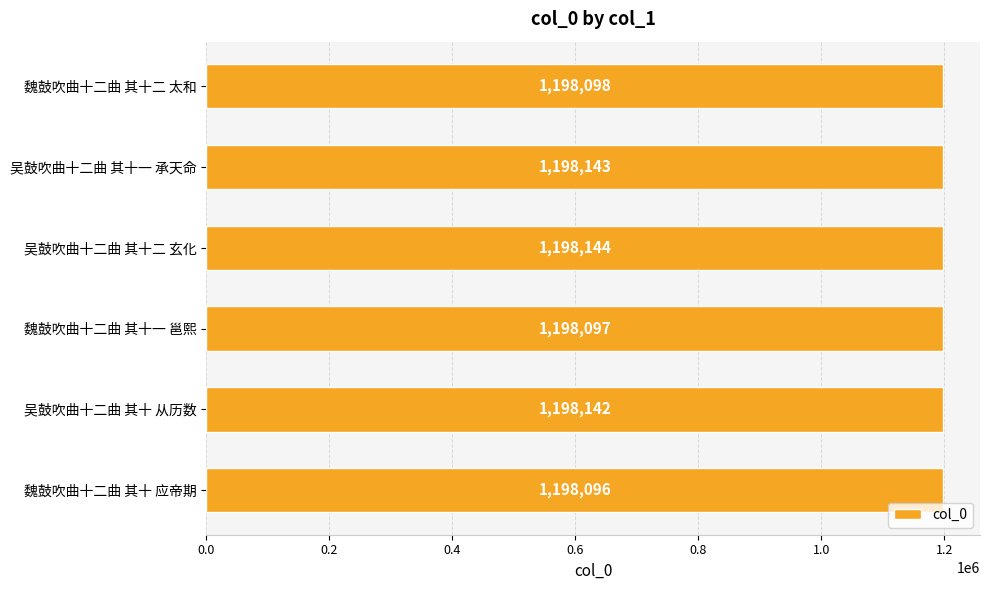

What is the difference between the maximum and minimum values?

48